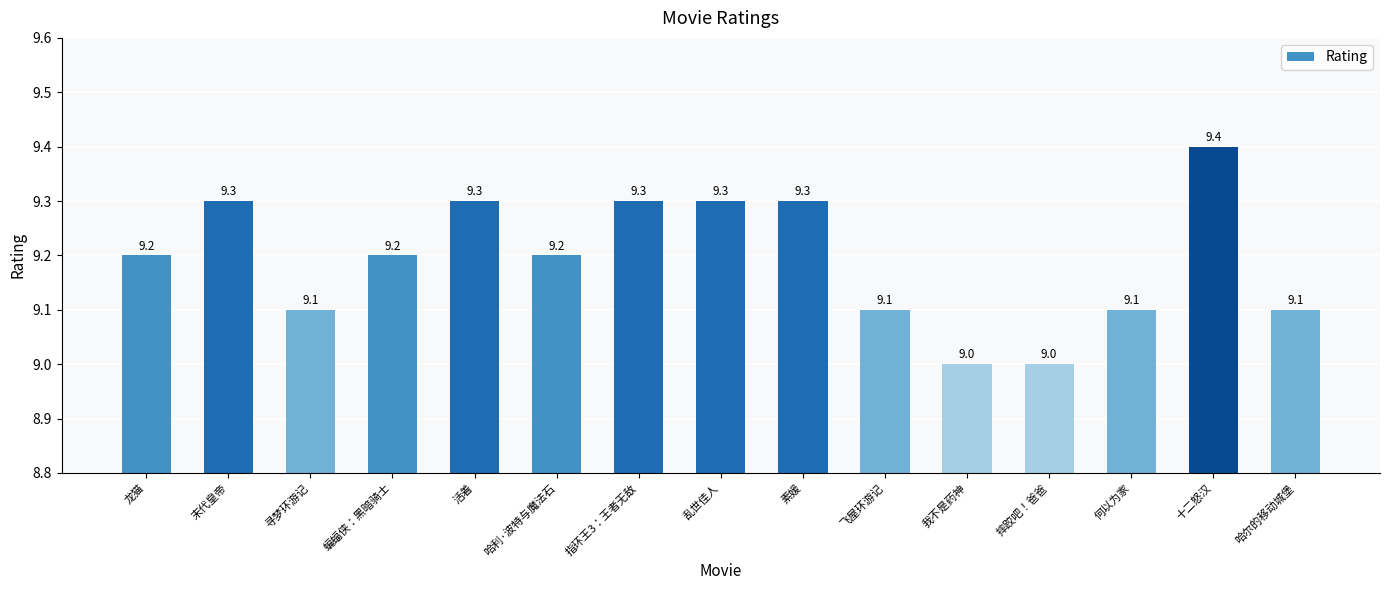

Are the bars grouped side by side (vs. stacked)?

No